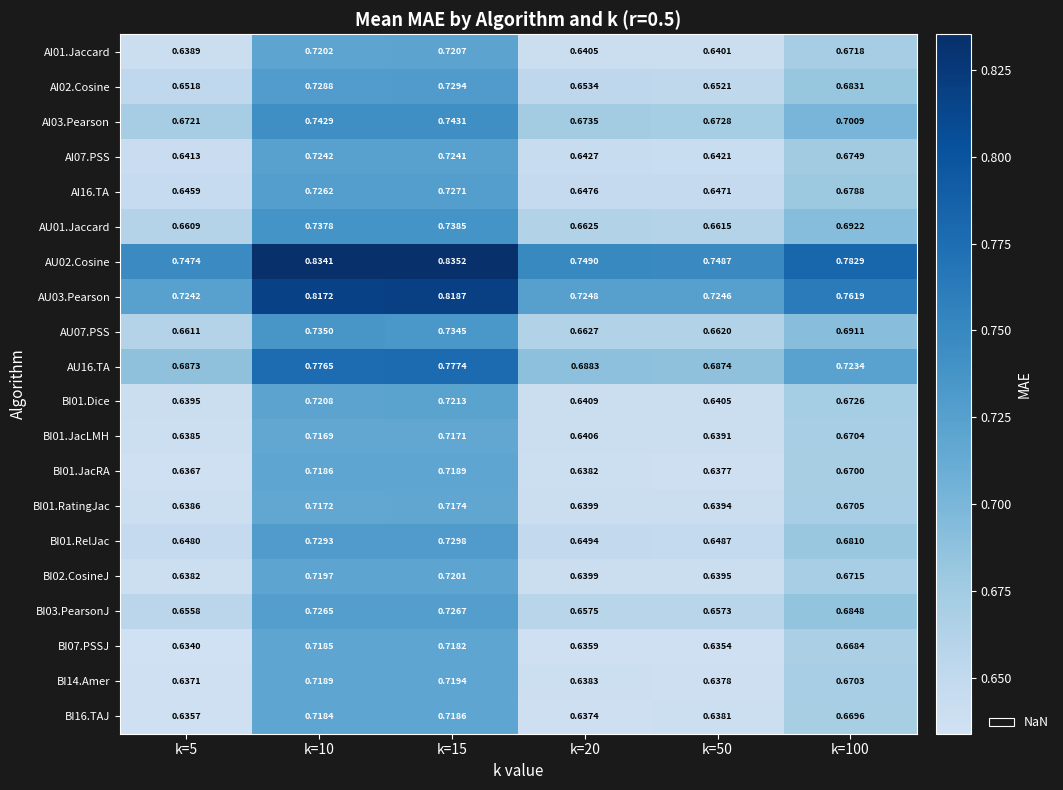

Is the value of BI16.TAJ at k=5 greater than the value of AI01.Jaccard at k=15?

No